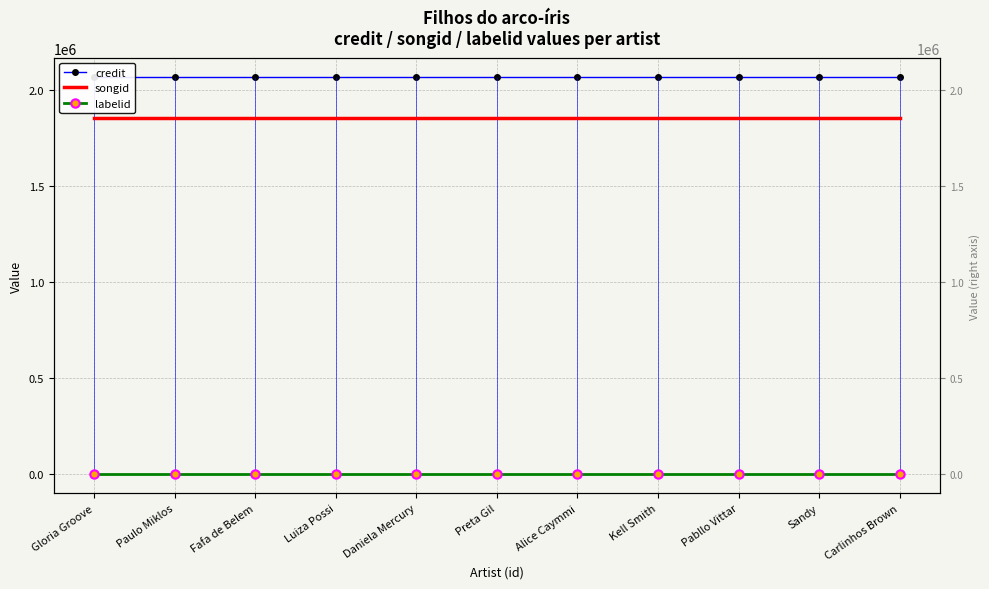

At which category is the sum across all series the highest?

Gloria Groove